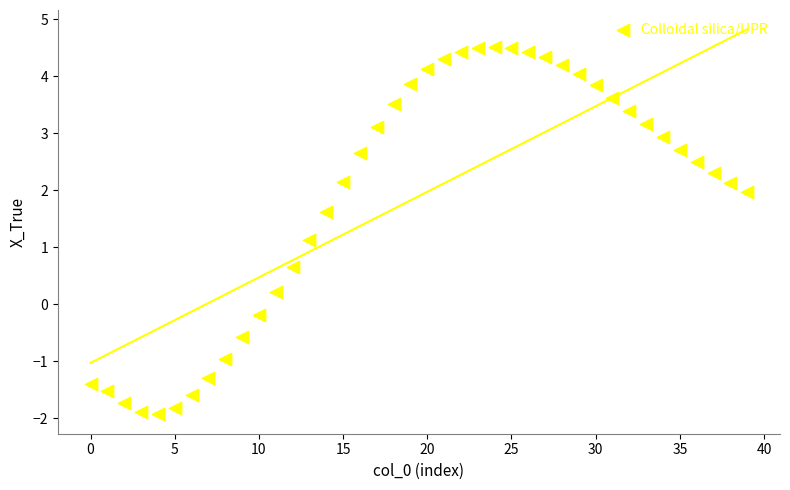

What Y value in the scatter plot is closest to 1?

1.1